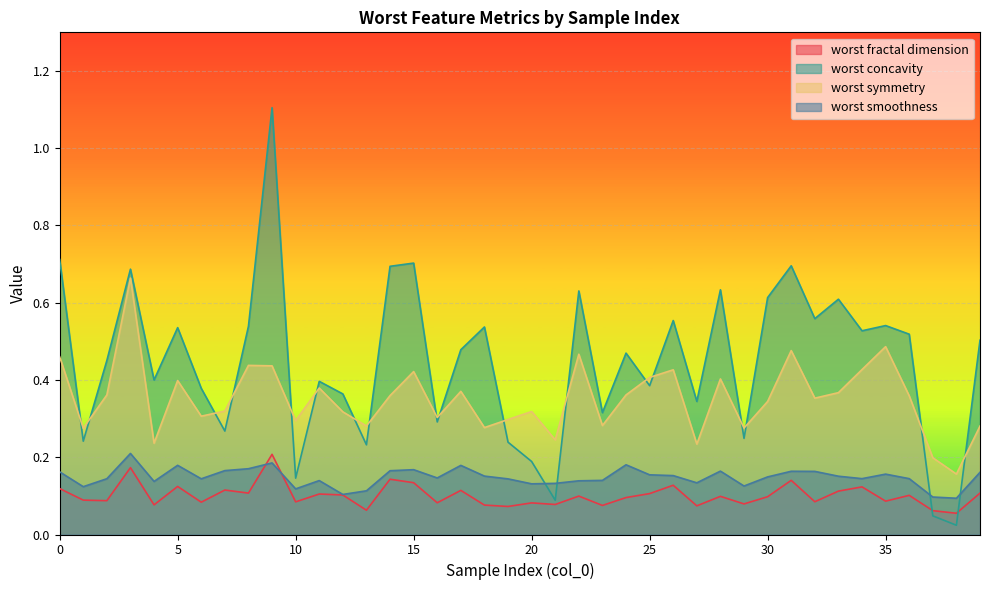

List the labels in order of worst concavity value, largest first.

9, 0, 15, 31, 14, 3, 28, 22, 30, 33, 32, 26, 35, 8, 18, 5, 34, 36, 39, 17, 24, 2, 4, 11, 25, 6, 12, 27, 23, 16, 7, 29, 1, 19, 13, 20, 10, 21, 37, 38